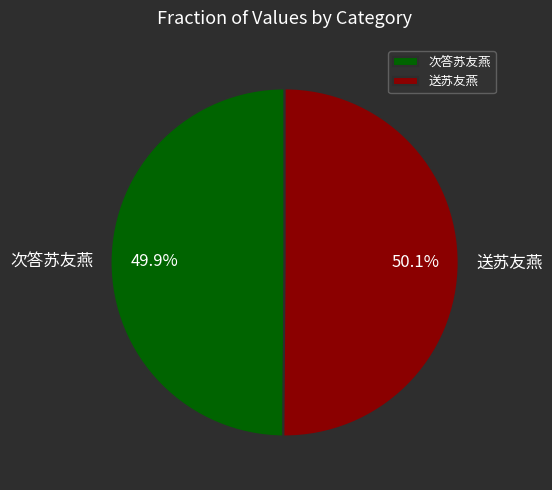

True or false: 次答苏友燕 accounts for 50% of the total.

True